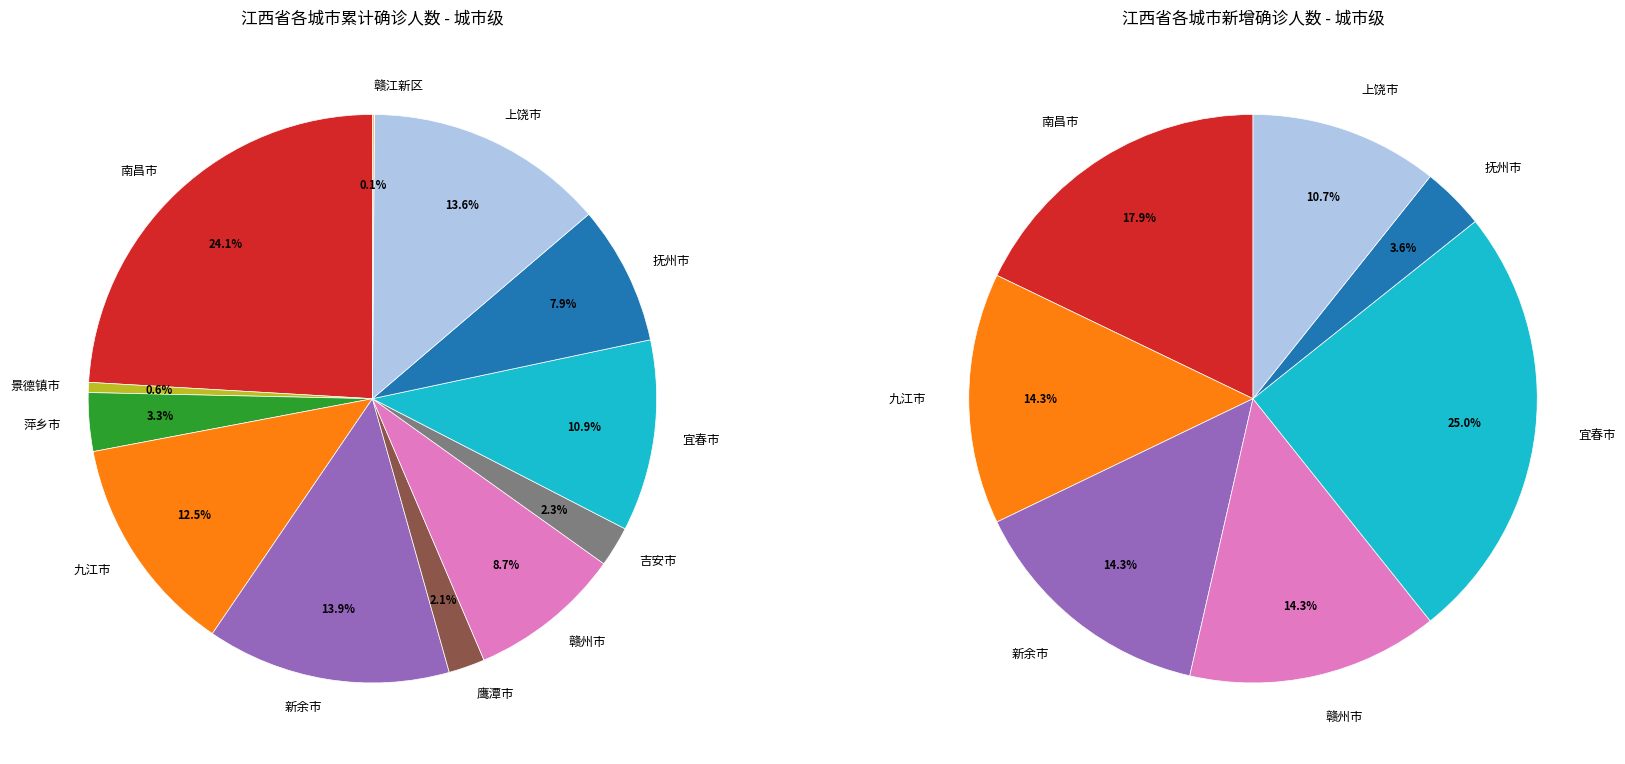

Which category has the smallest portion of the pie?

赣江新区